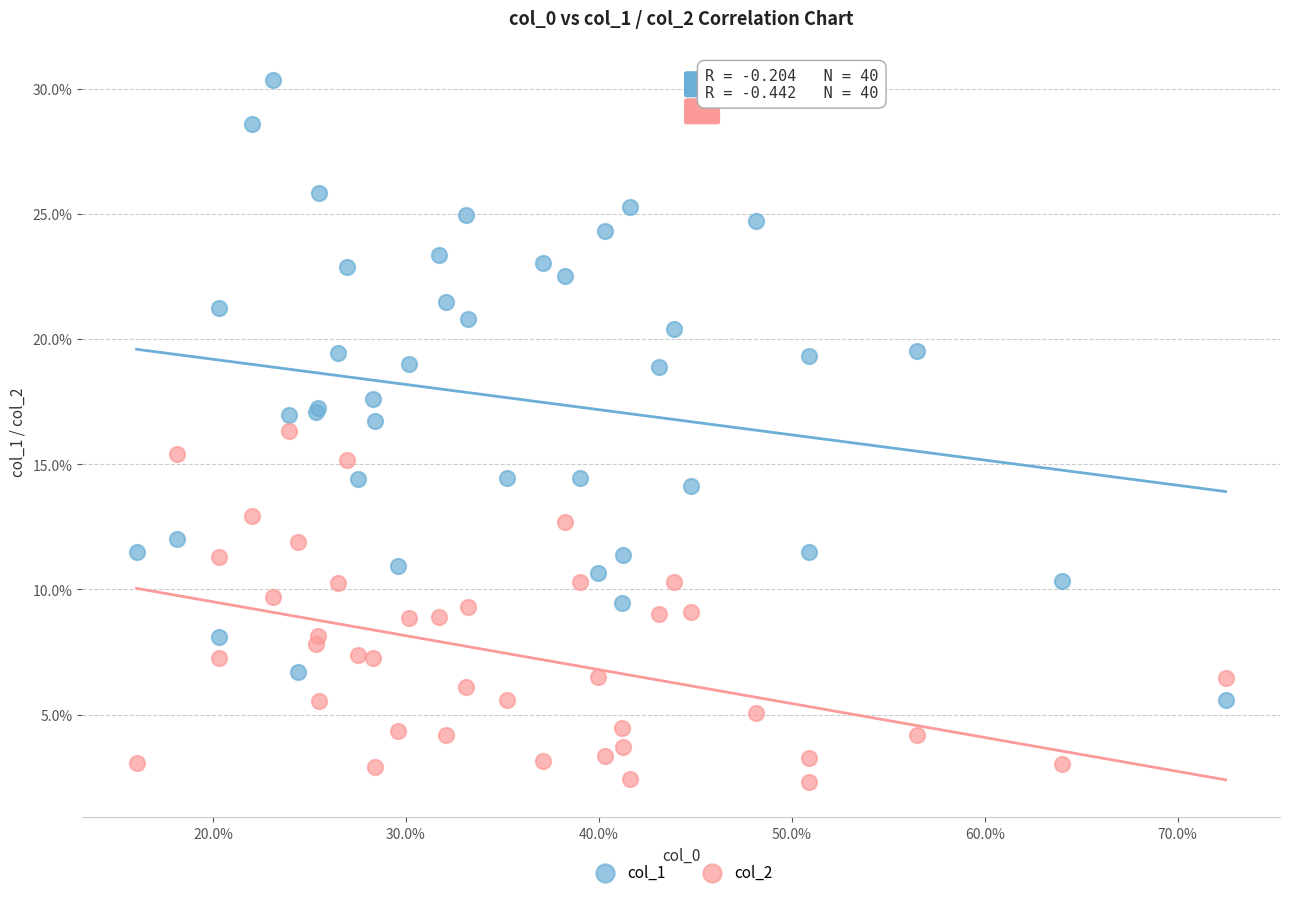

What are all the series names shown in the legend?

col_1, col_2